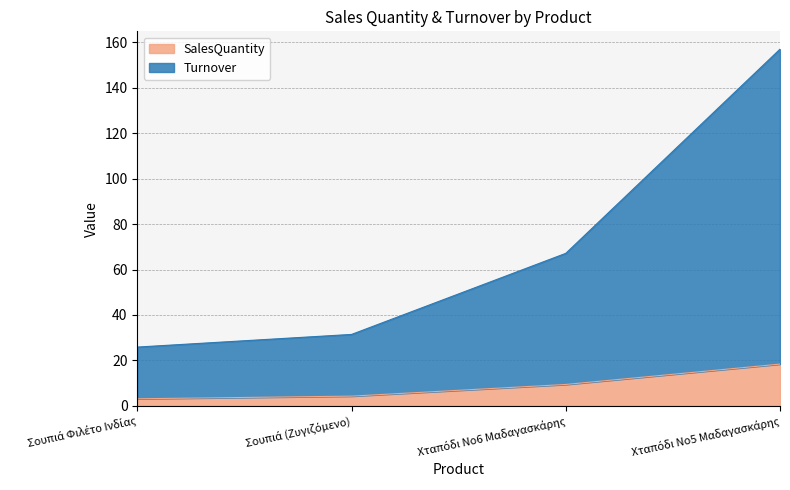

List the series in order of their peak value, highest first.

Turnover, SalesQuantity